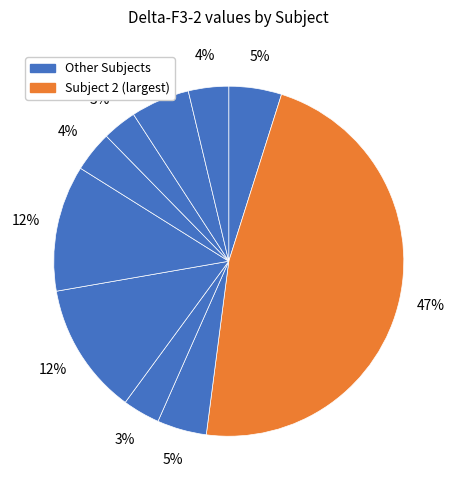

How many slices are in this pie chart?

10